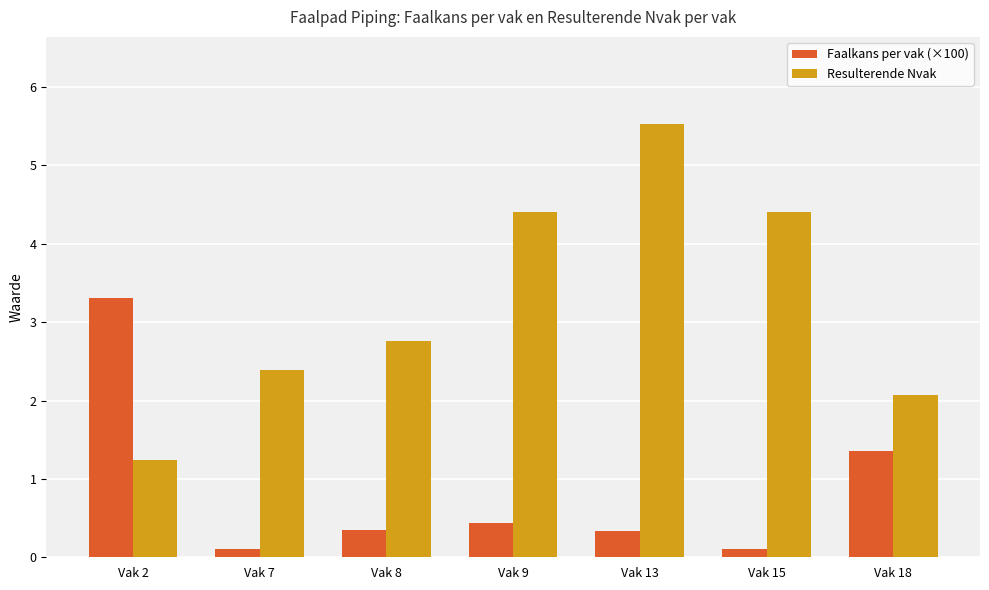

Does the chart contain stacked bars?

No